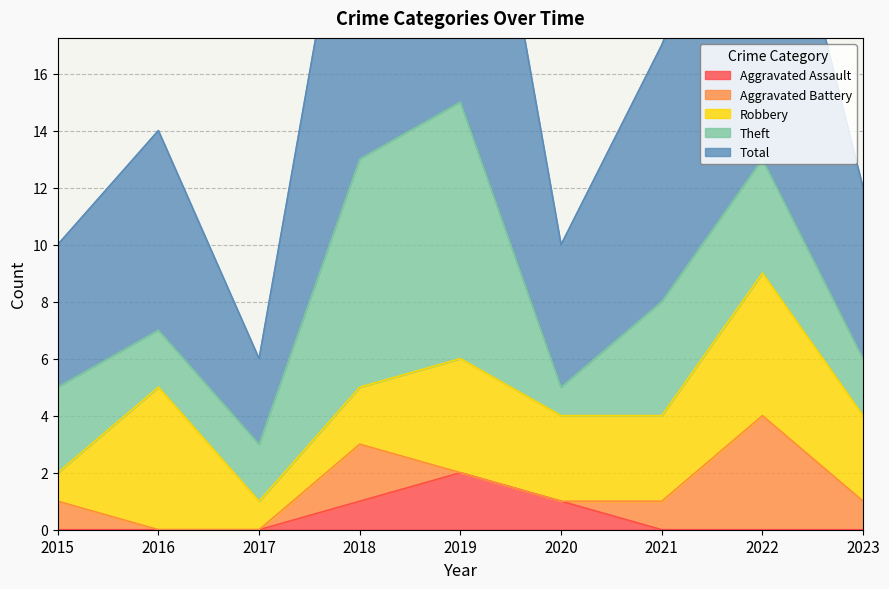

The value of Robbery at 2020 is 2. True or false?

False